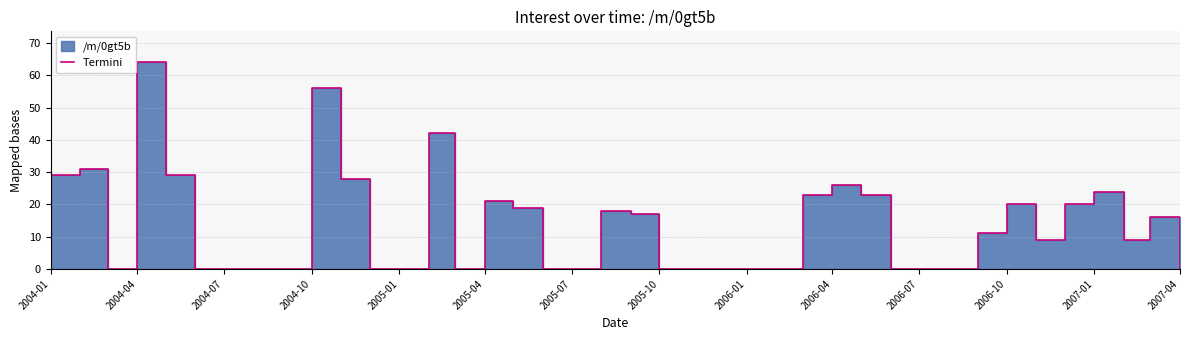

What is the difference between the maximum and minimum values?

64